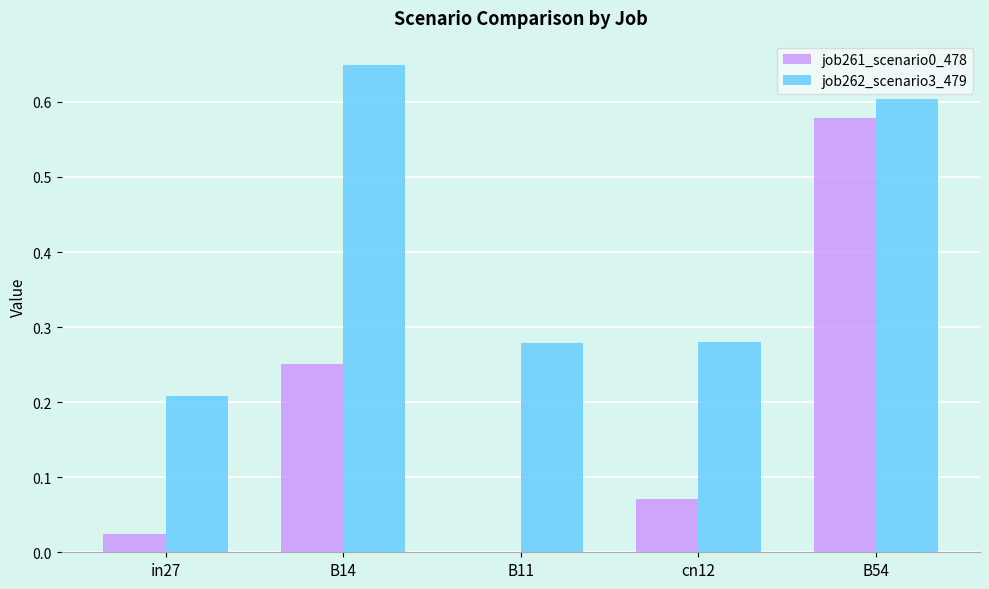

True or false: job262_scenario3_479 has a value of 0.6 at B54.

True